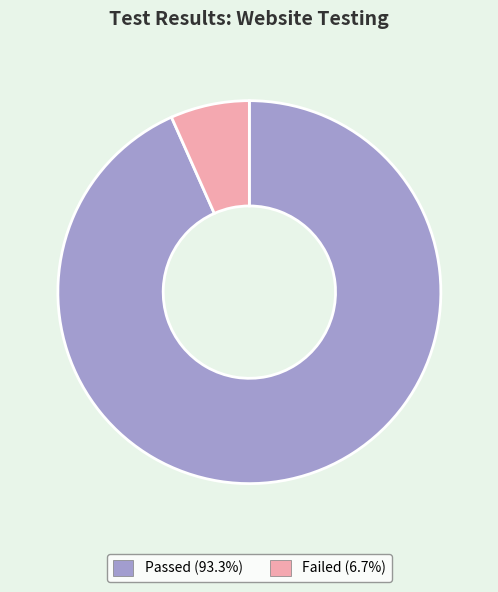

Is there a majority slice in this chart?

Yes